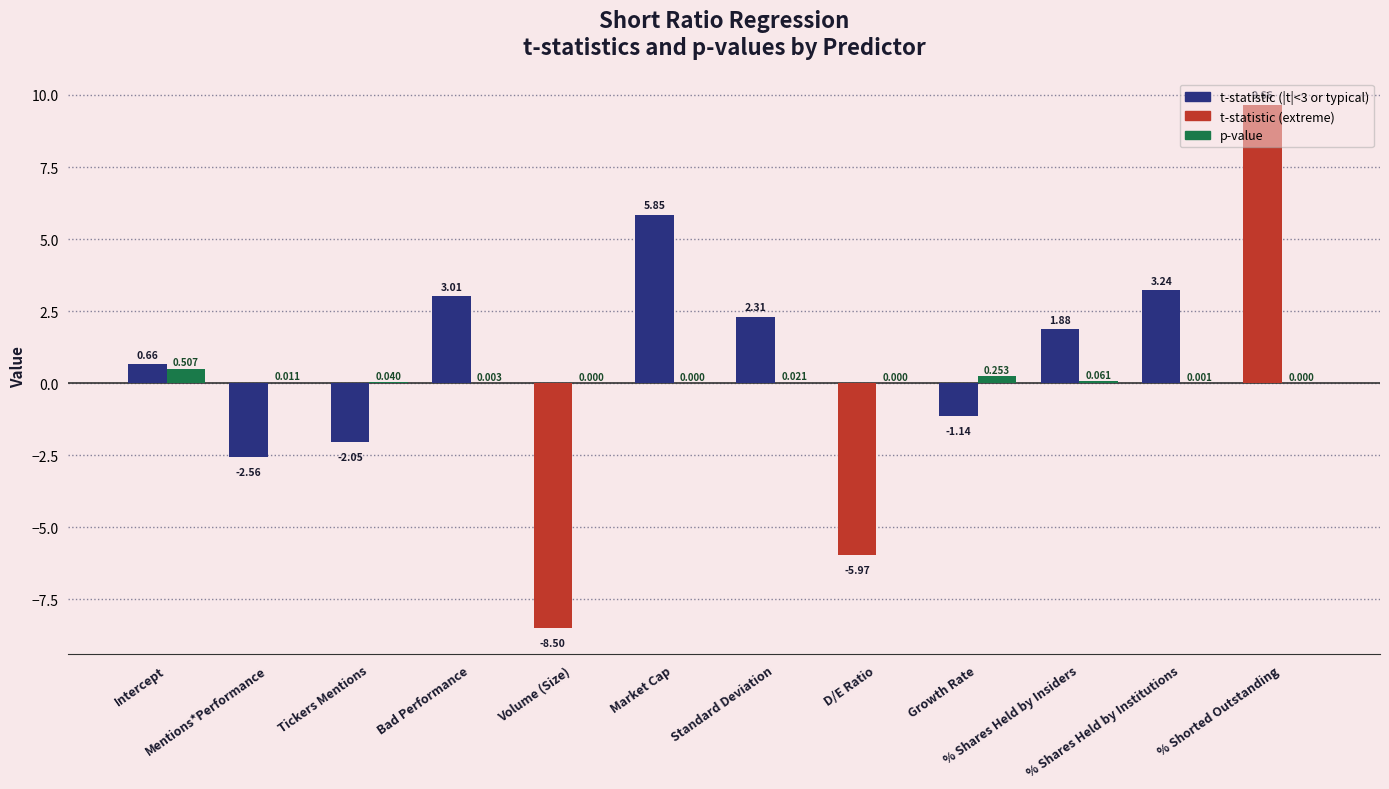

What is the total value across all series at Growth Rate?

-0.9